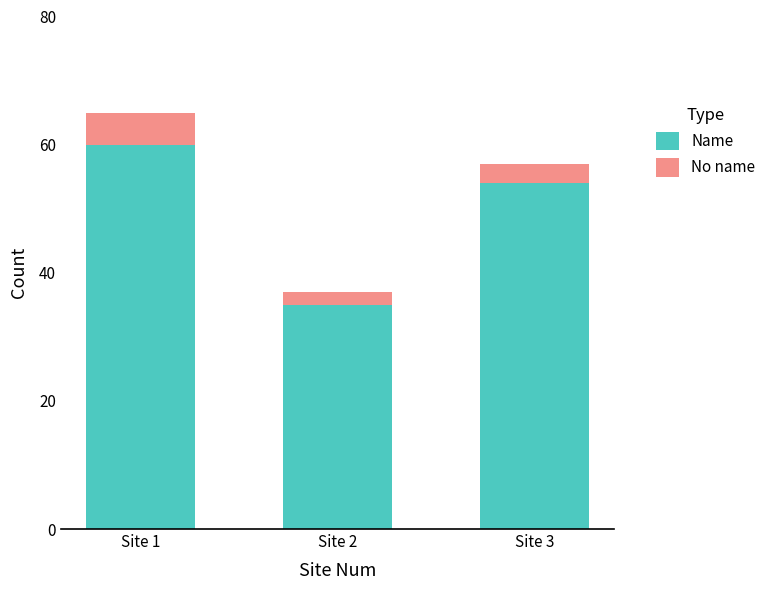

What is the total value across all series at Site 1?

65